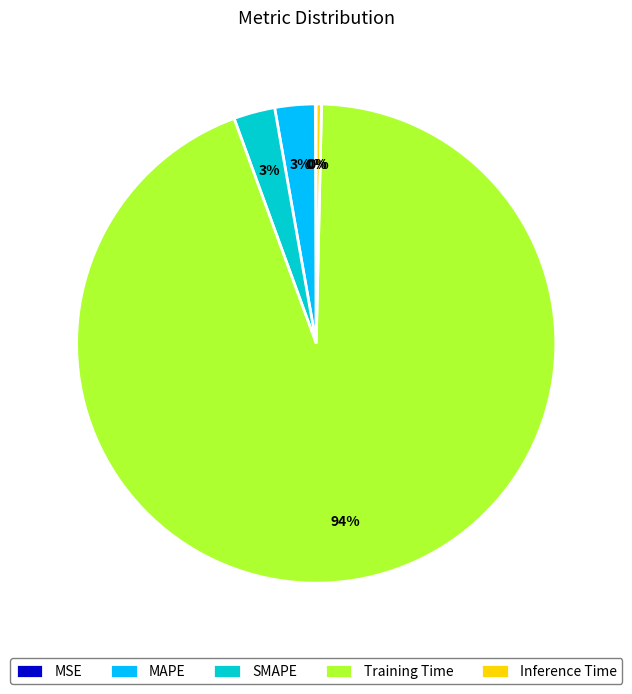

Which slice is the largest?

Training Time